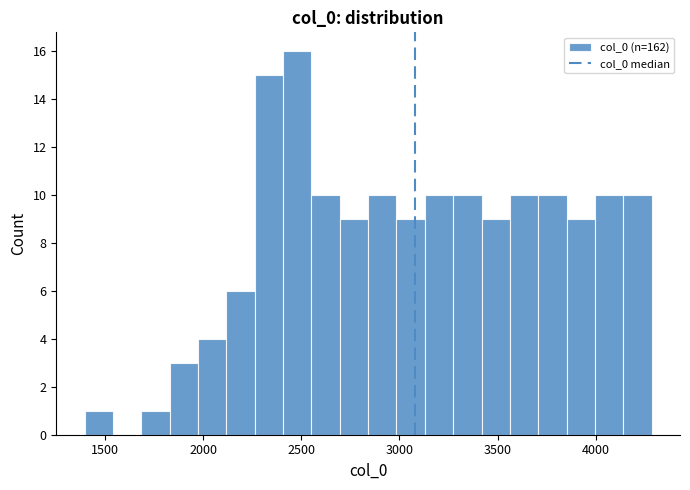

Read against the x-axis, roughly where is the centre of the tallest bar?

2500